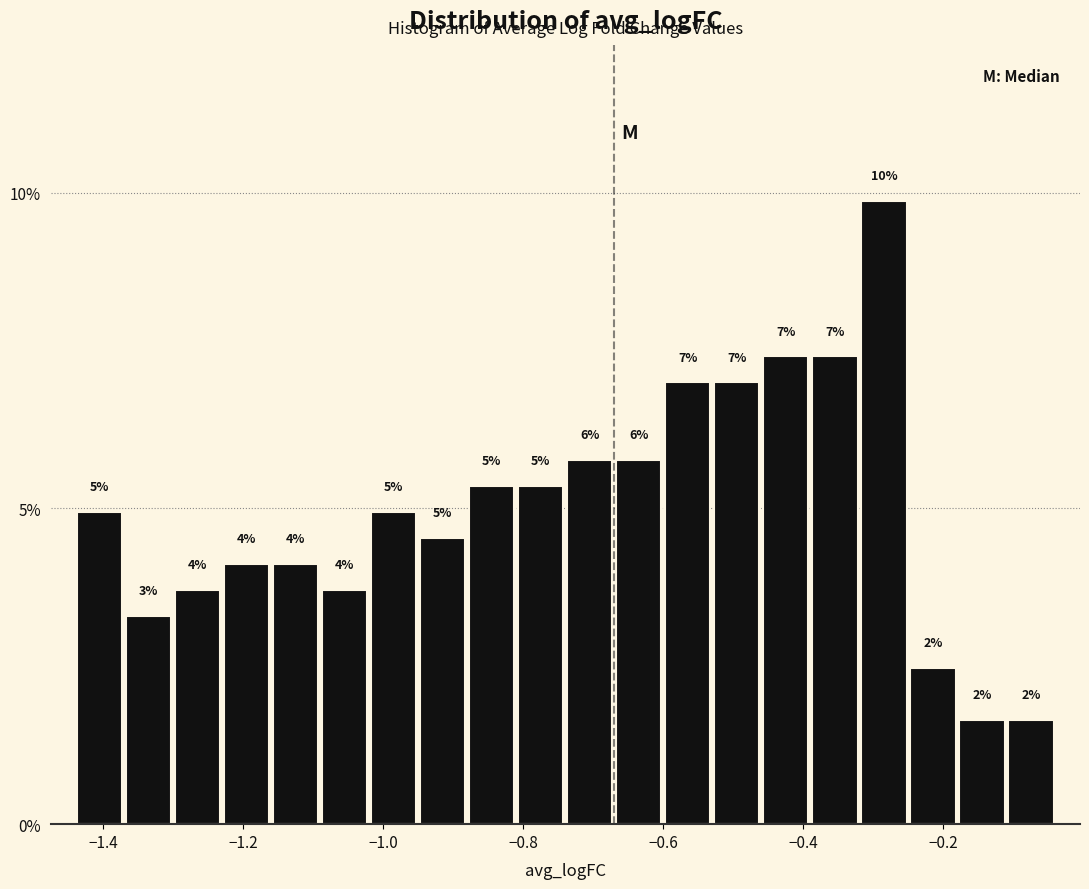

Around what value on the x-axis is the tallest bar? Give the approximate position of its centre, as read against the axis.

-0.28